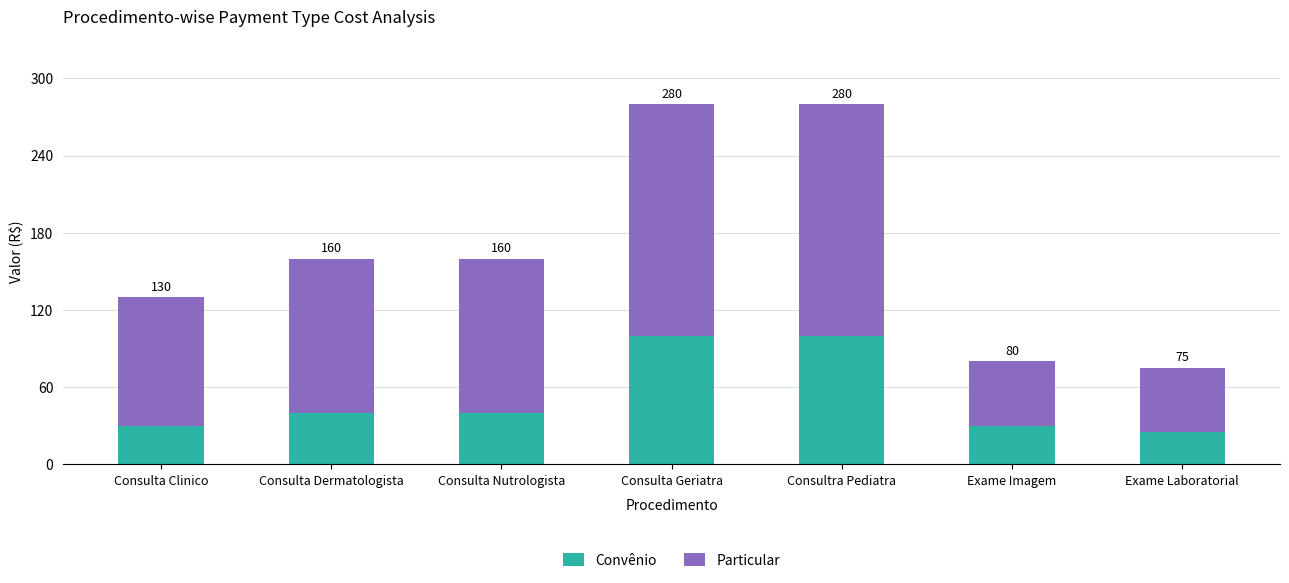

Which series changed the most between Consulta Nutrologista and Exame Imagem?

Particular